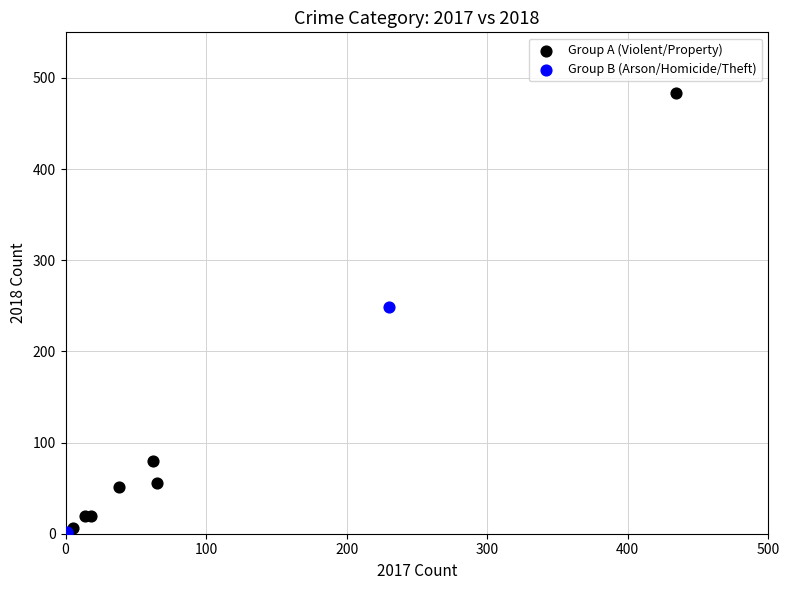

Which series reaches the maximum Y coordinate?

Group A (Violent/Property)